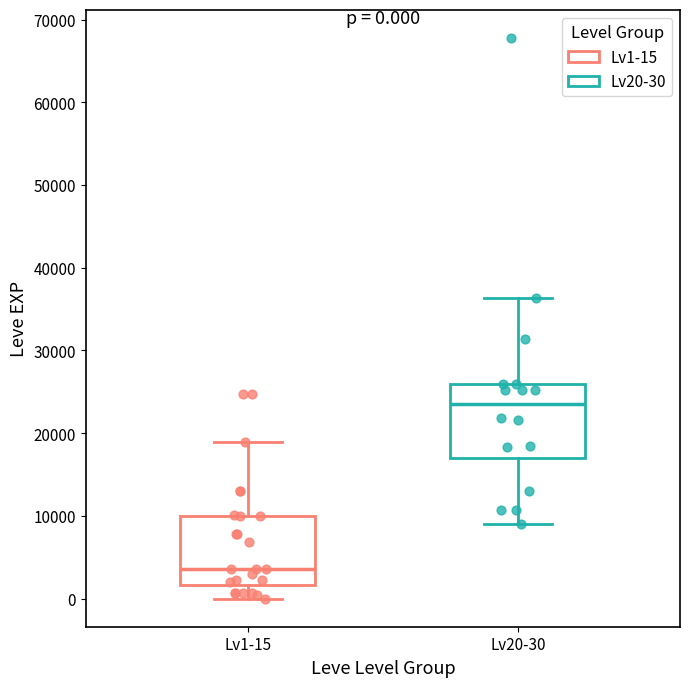

Which box has the lowest median line?

Lv1-15